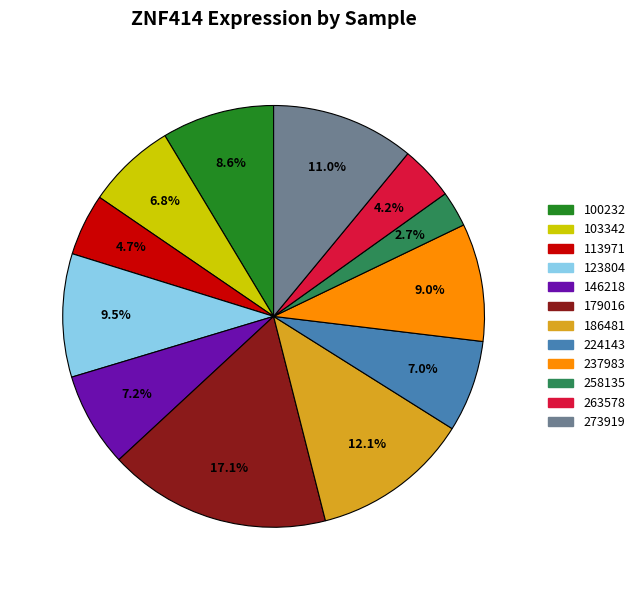

Which category has the biggest portion of the pie?

179016